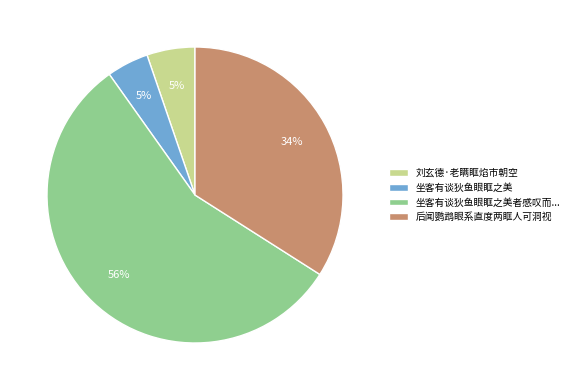

True or false: 刘玄德·老瞒眶焰市朝空 accounts for 18% of the total.

False